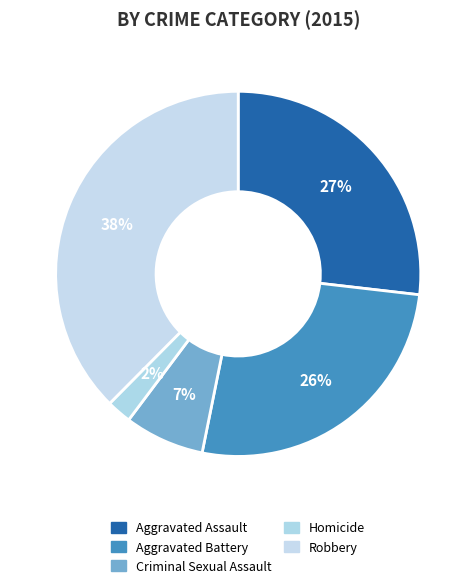

How many segments does this pie chart have?

5